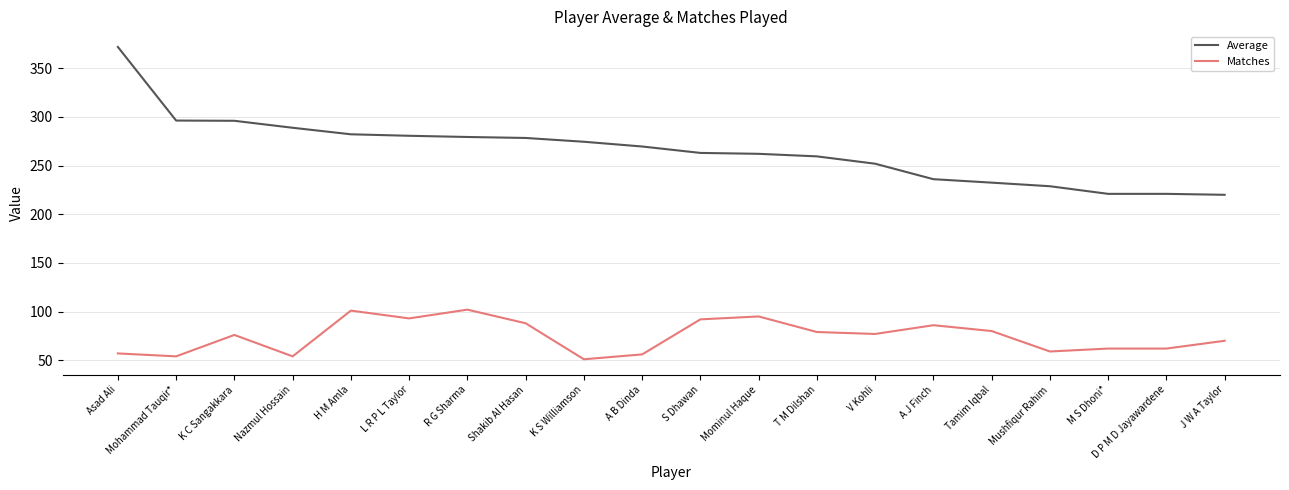

What is the approximate value of Matches at Nazmul Hossain?

54.0